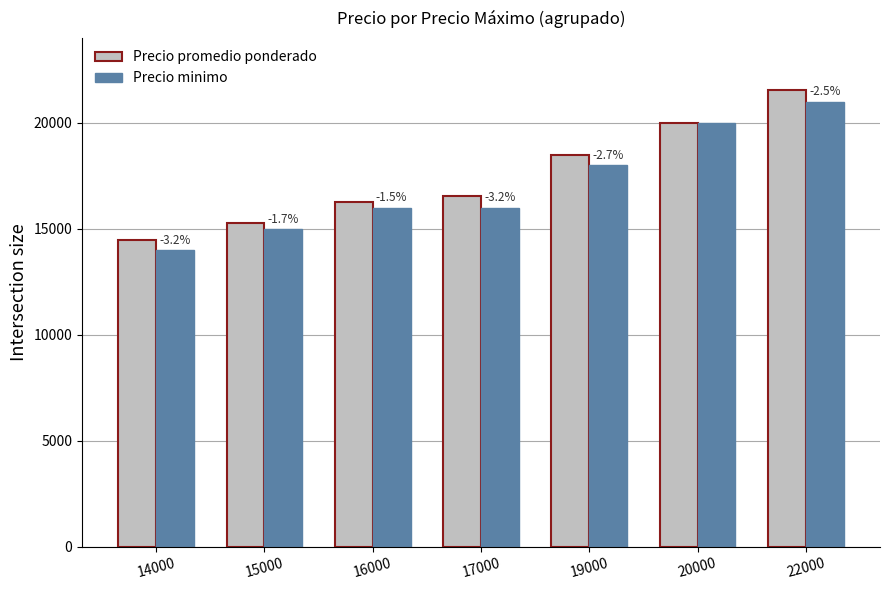

How many data points in Precio minimo are less than 16000?

2